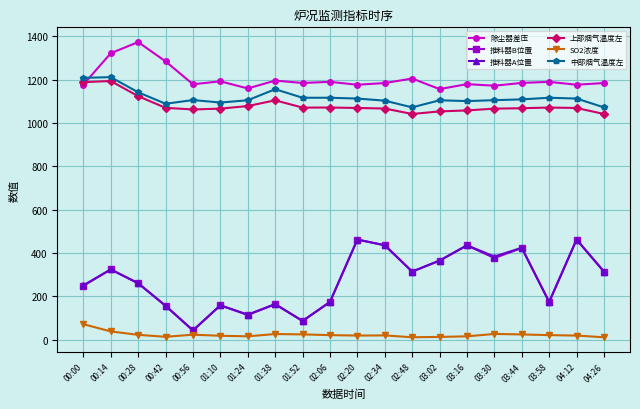

Is the value of SO2浓度 at 03:58 greater than the value of 推料器B位置 at 04:26?

No